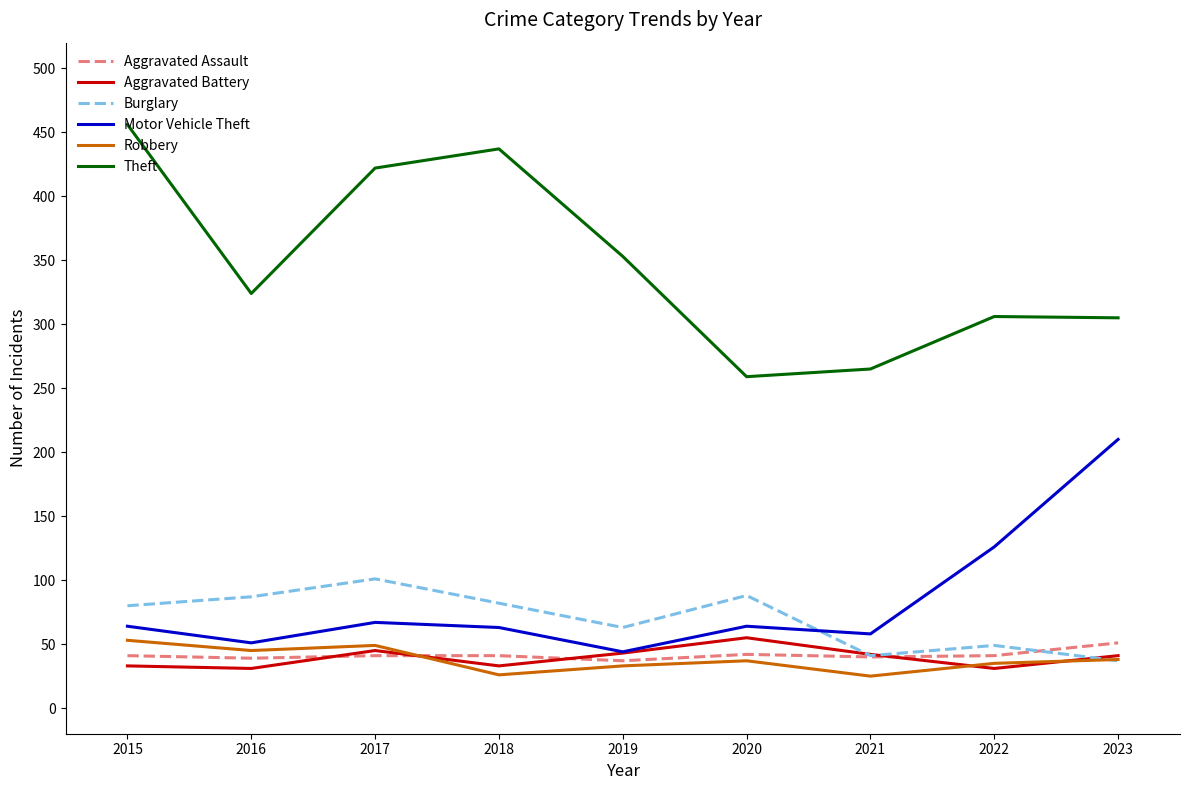

What is the total value across all series at 2019?

573